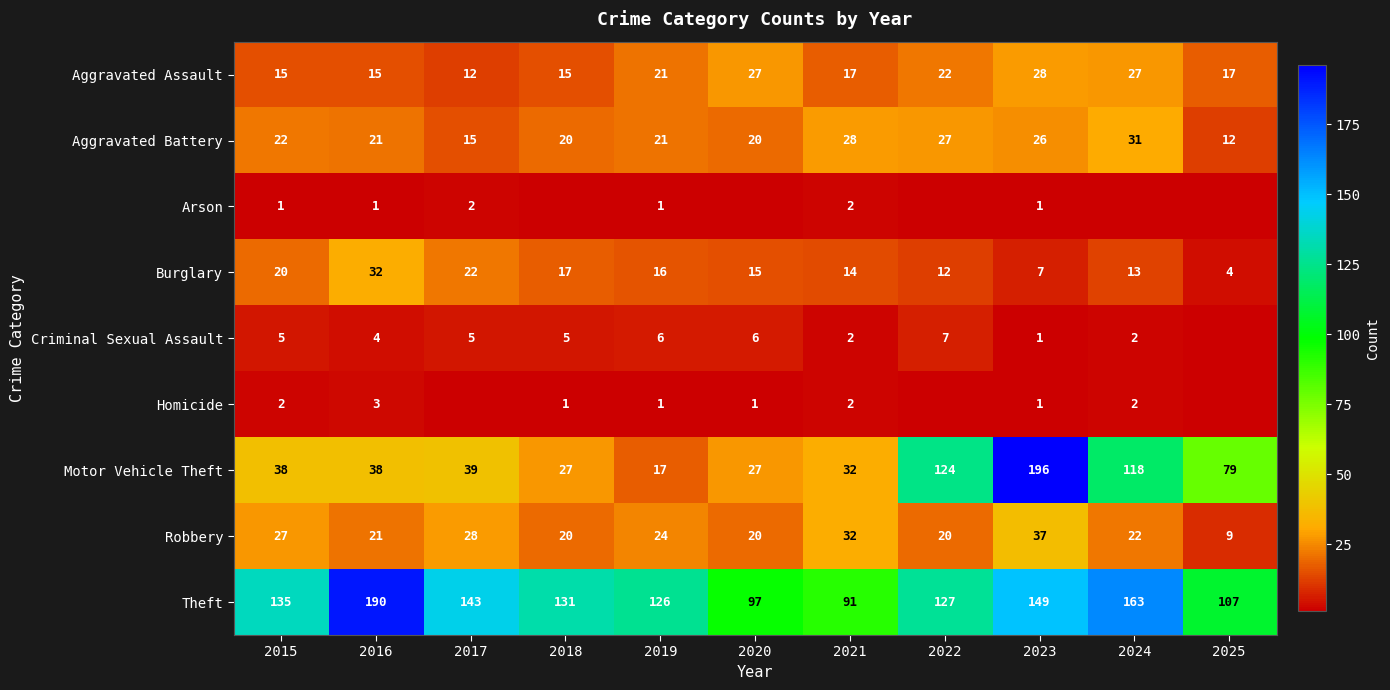

At which label does Aggravated Battery first exceed 21?

2015